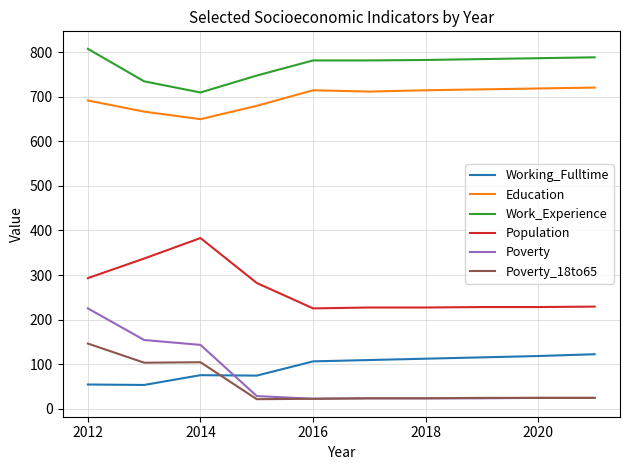

True or false: Poverty and Population cross at least once.

False